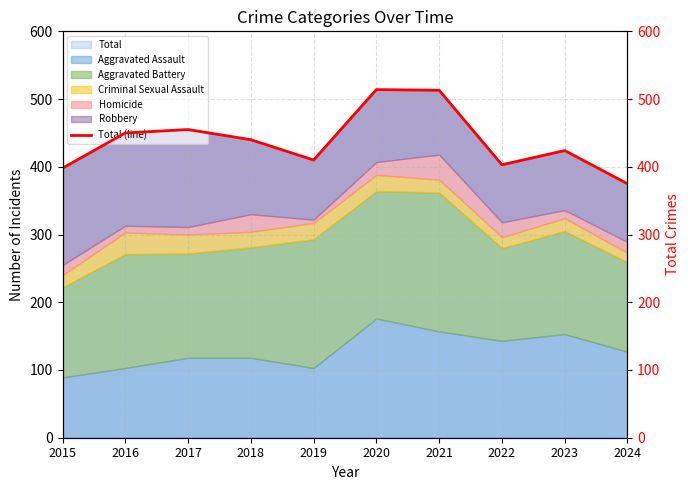

Where is the first local minimum?

2019